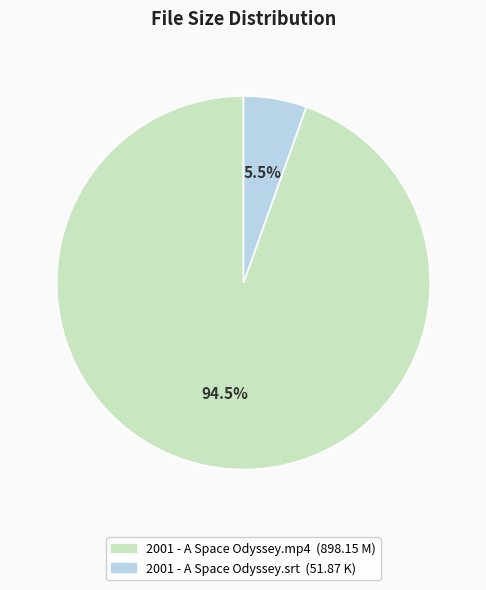

To the nearest percent, what is the difference between the 2001 - A Space Odyssey.srt and 2001 - A Space Odyssey.mp4 slice percentages?

89%